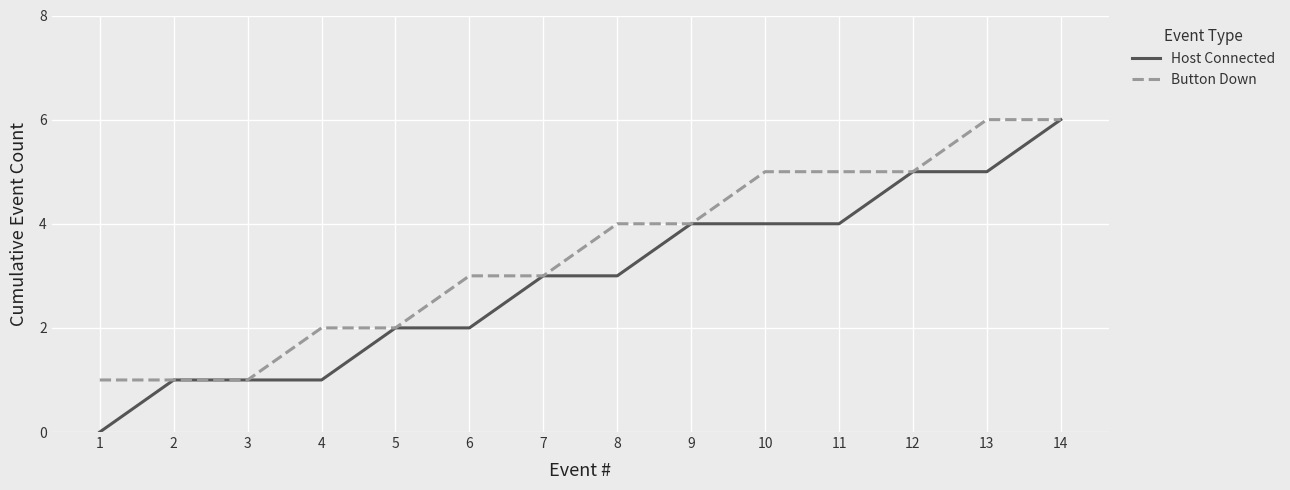

What is the difference between the highest and lowest values at 10?

1